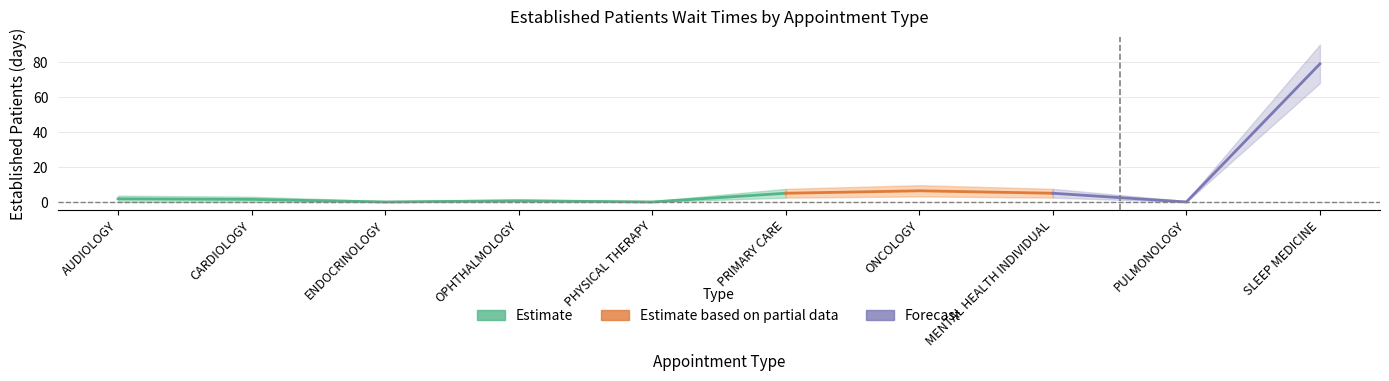

The value of EstablishedPatients_upper at ONCOLOGY is 17.1. True or false?

False